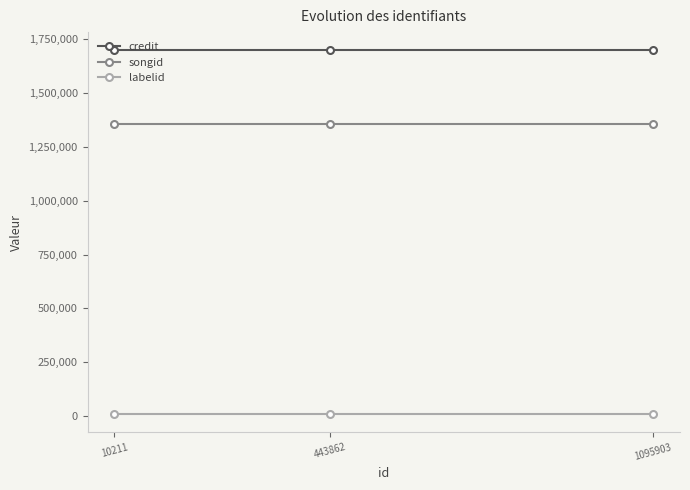

What are all the series names shown in the legend?

credit, songid, labelid